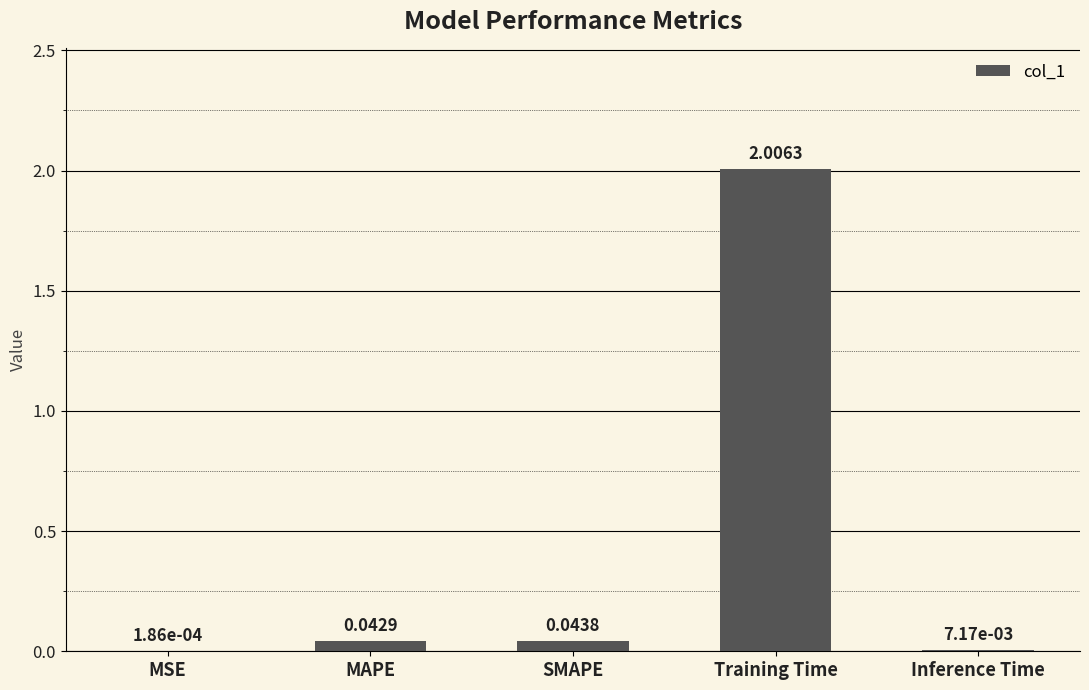

How many data points does each series have?

5